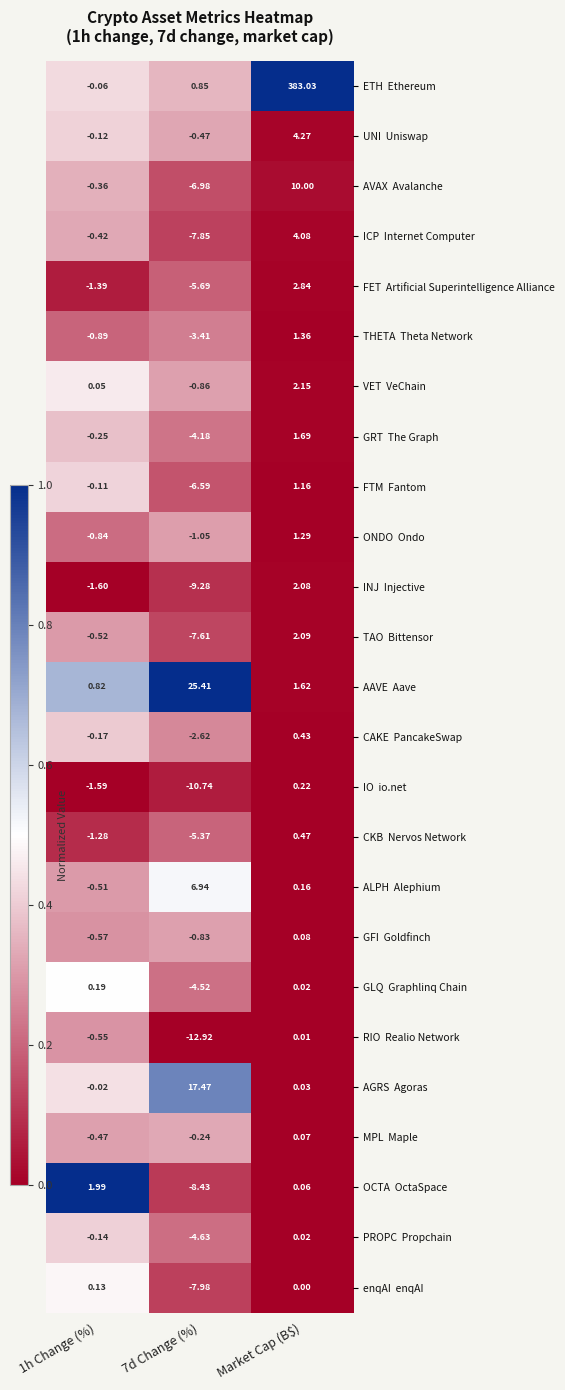

Which category has the highest value across all series?

Market Cap (B$)